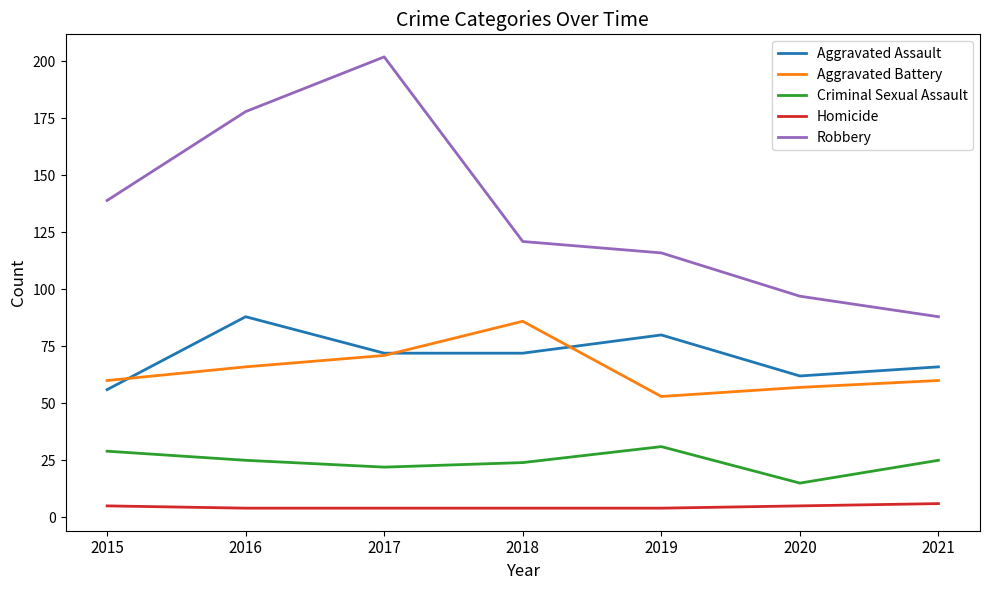

How many lines are shown in the chart?

5